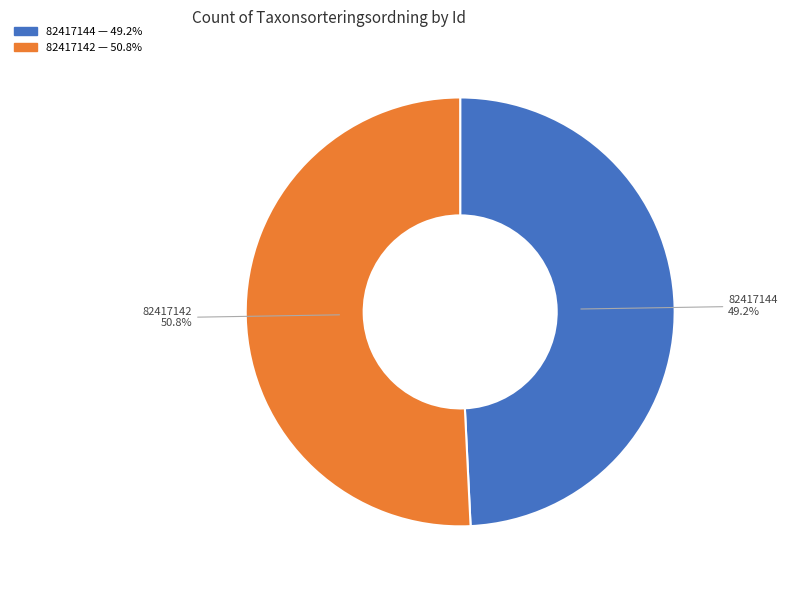

Count the number of slices in the pie.

2